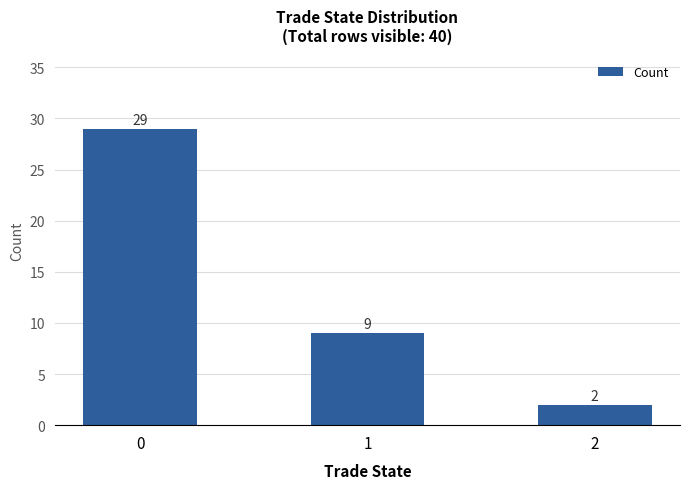

Count the number of categories in the chart.

3